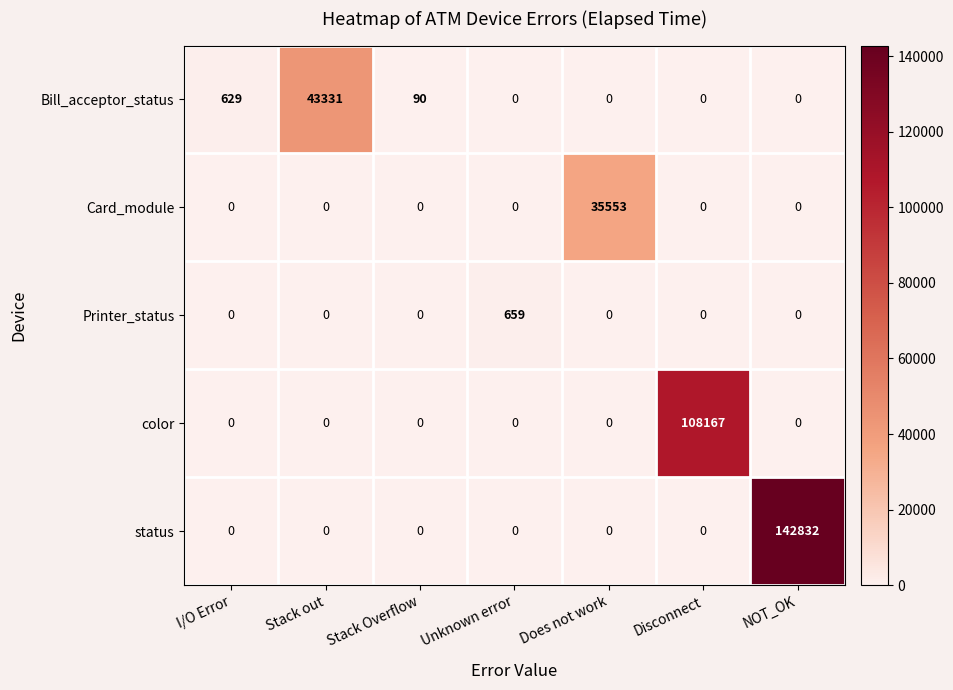

How many distinct data groups are displayed?

5